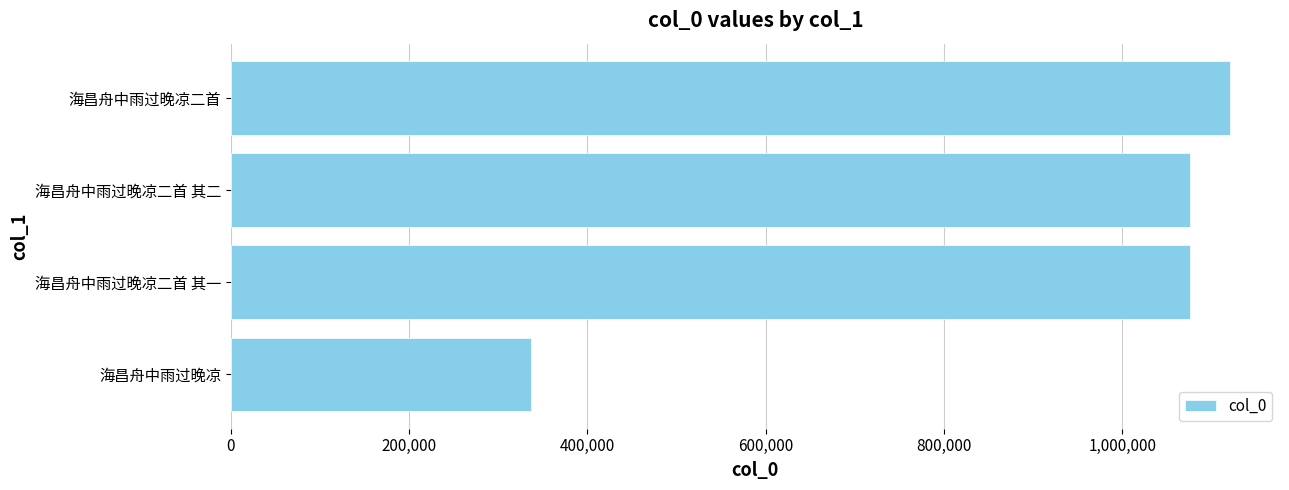

Which has a higher value, 海昌舟中雨过晚凉二首 其二 or 海昌舟中雨过晚凉?

海昌舟中雨过晚凉二首 其二